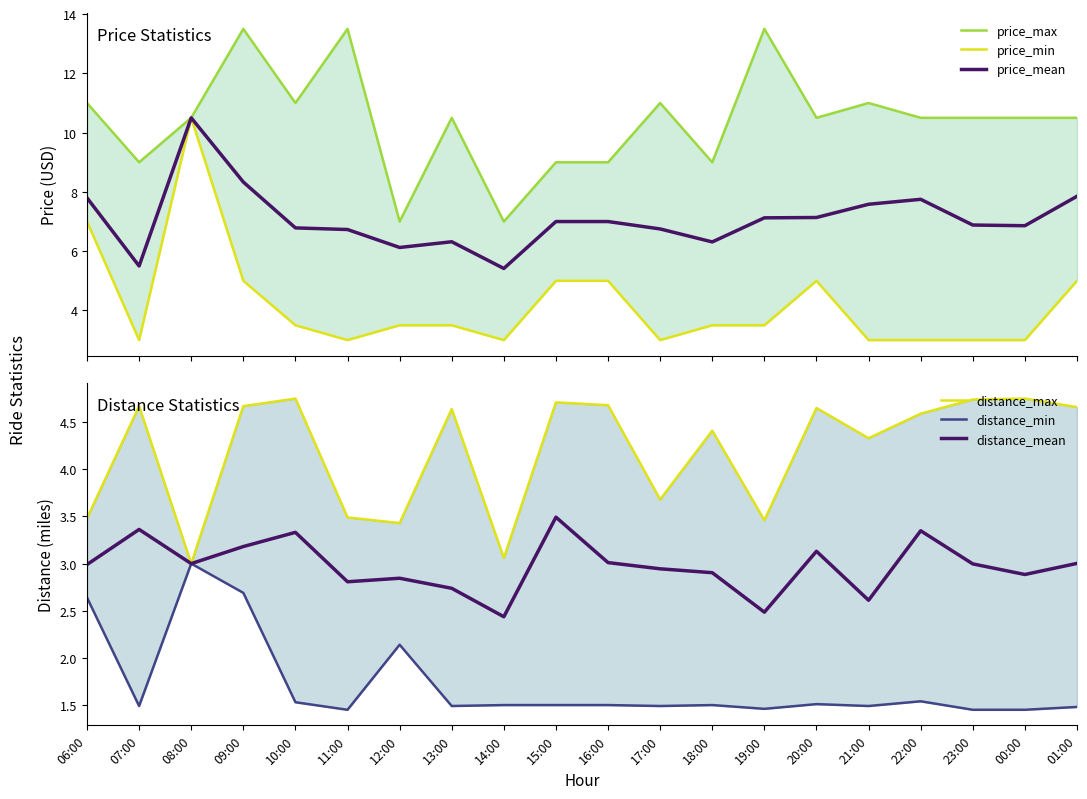

True or false: price_mean and price_min intersect in this chart.

False